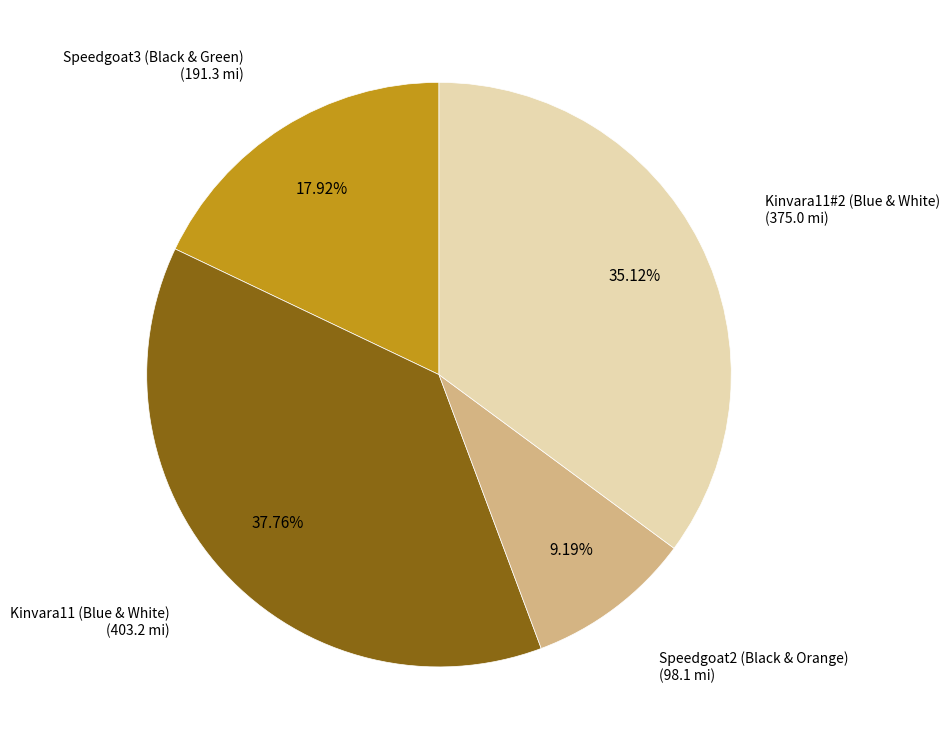

Does any single category account for the majority?

No